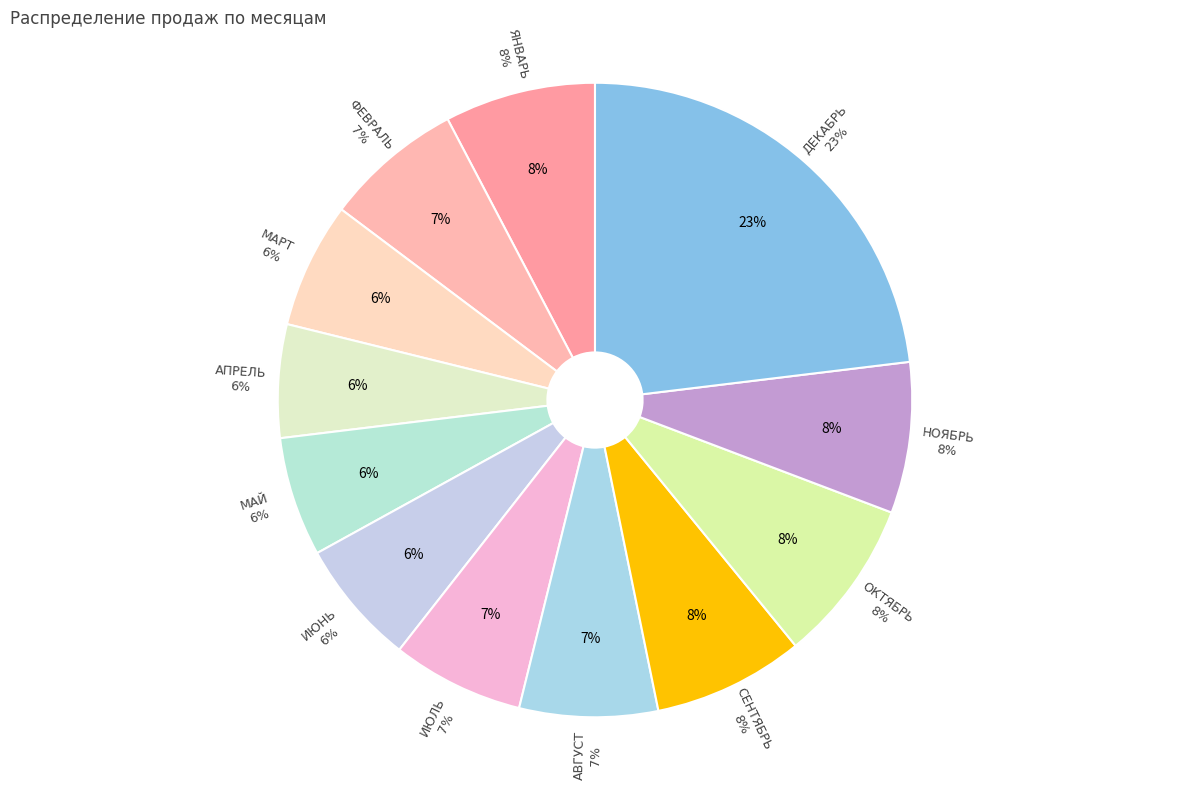

What is the ratio of the value at декабрь to the value at май?

3.8